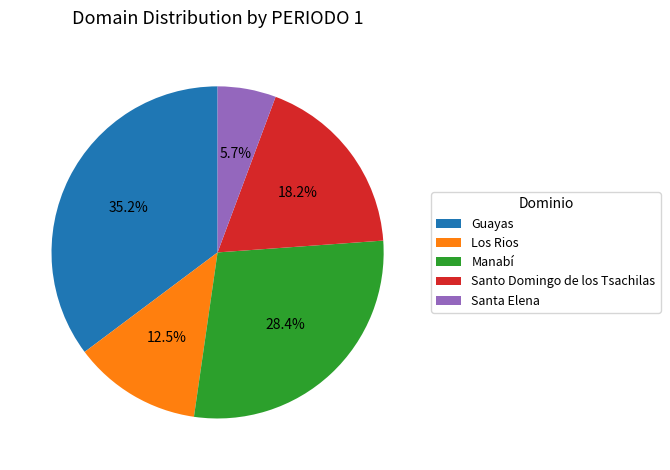

Is Santa Elena the majority of the pie?

No